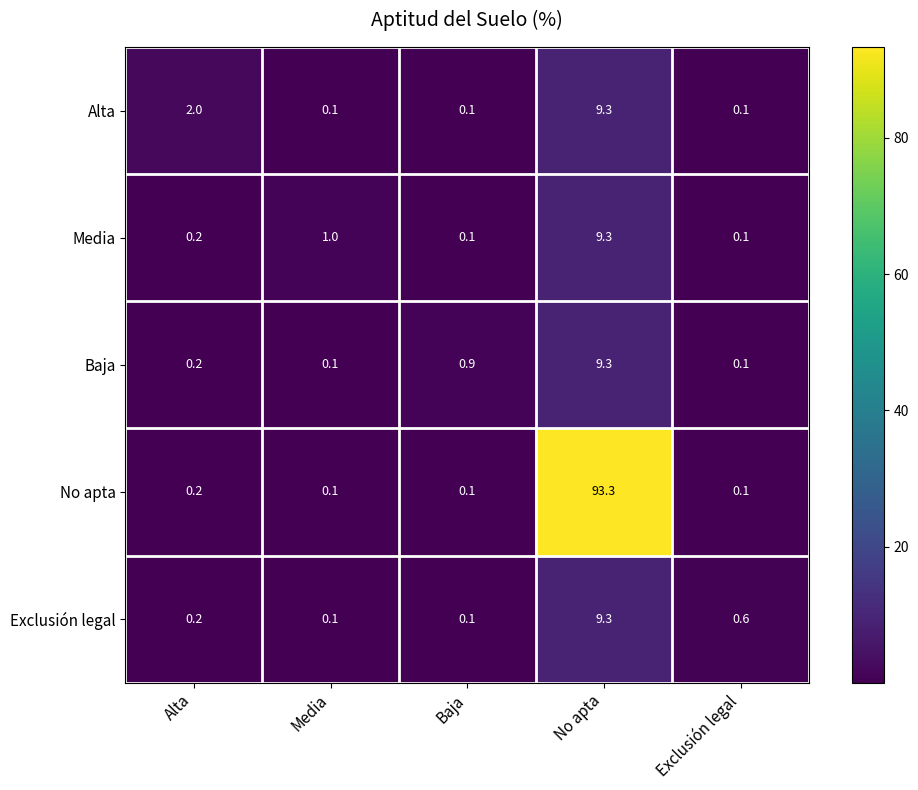

What is the total value across all series at Exclusión legal?

1.0